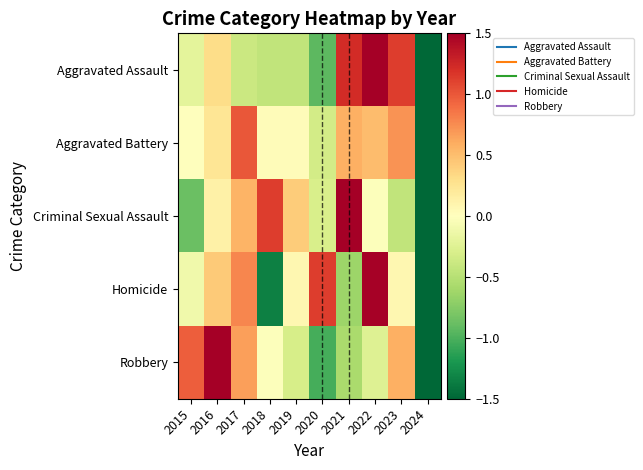

At which category is the sum across all series the highest?

2022